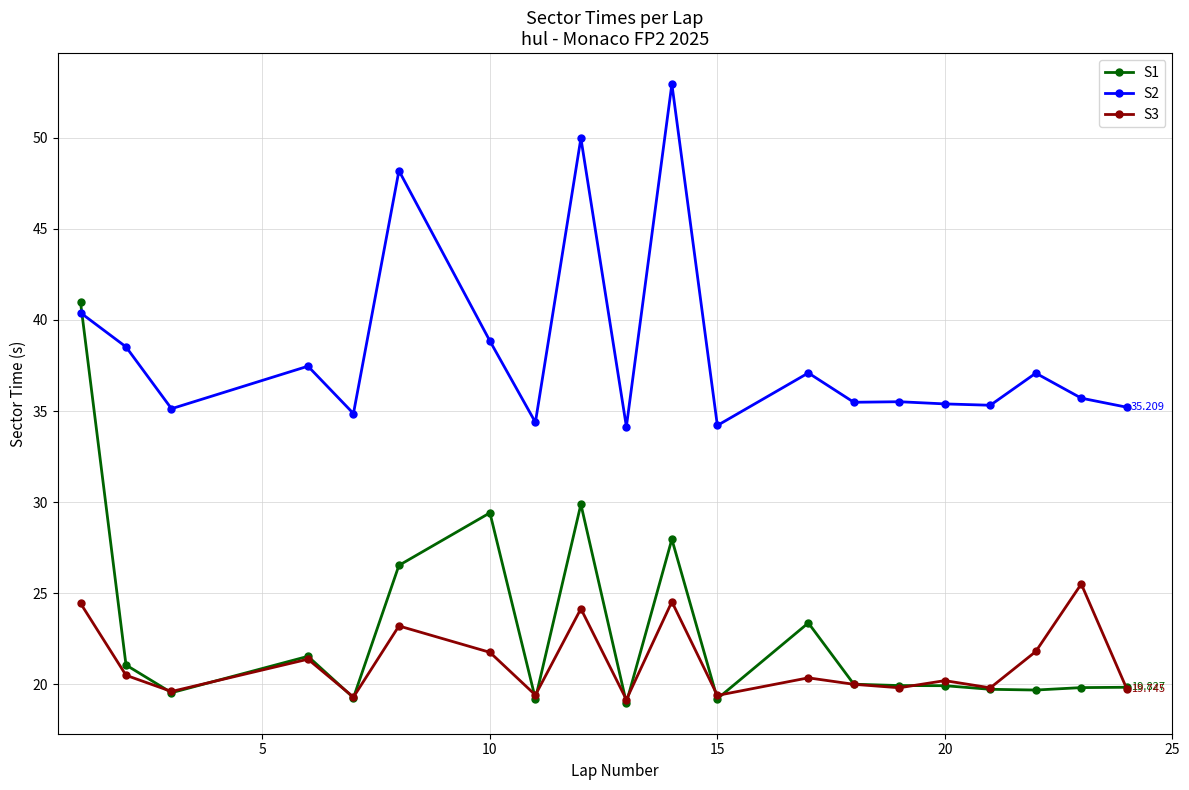

True or false: S3 and S2 intersect in this chart.

False